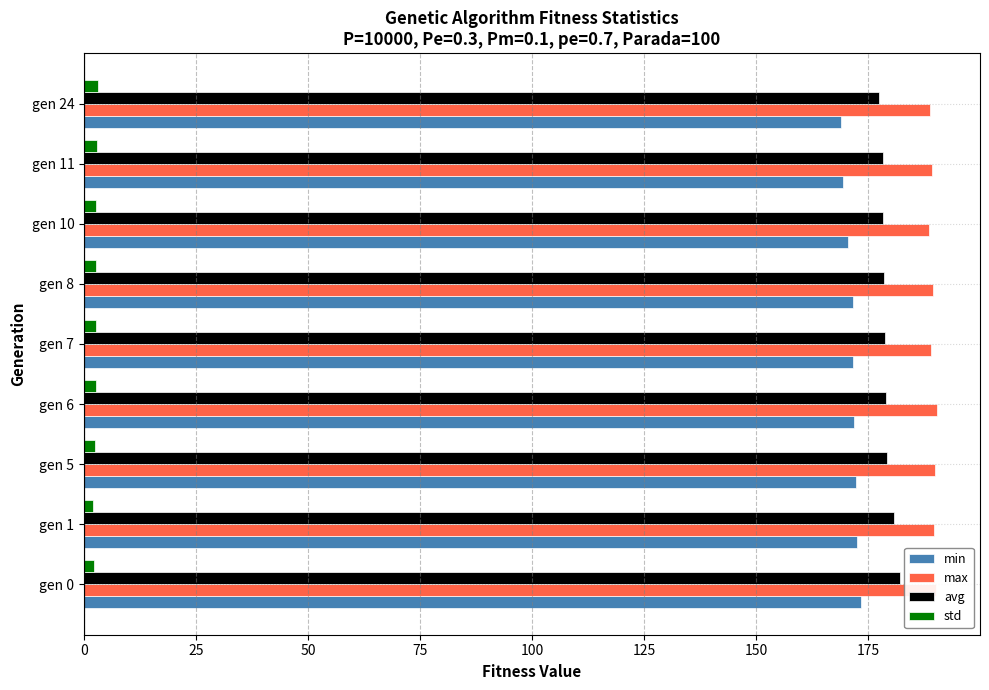

What is the minimum value for avg?

177.4